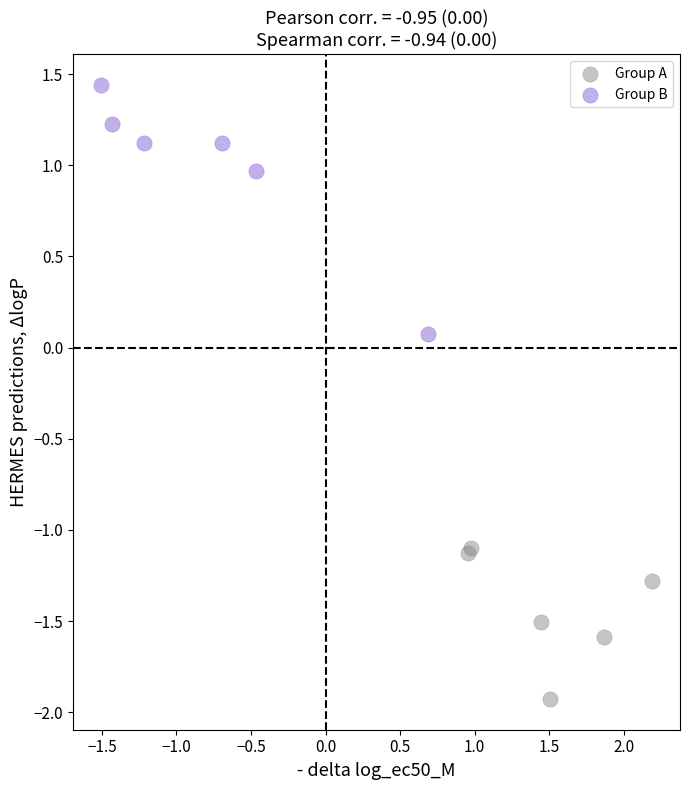

What are all the series names shown in the legend?

Group A, Group B